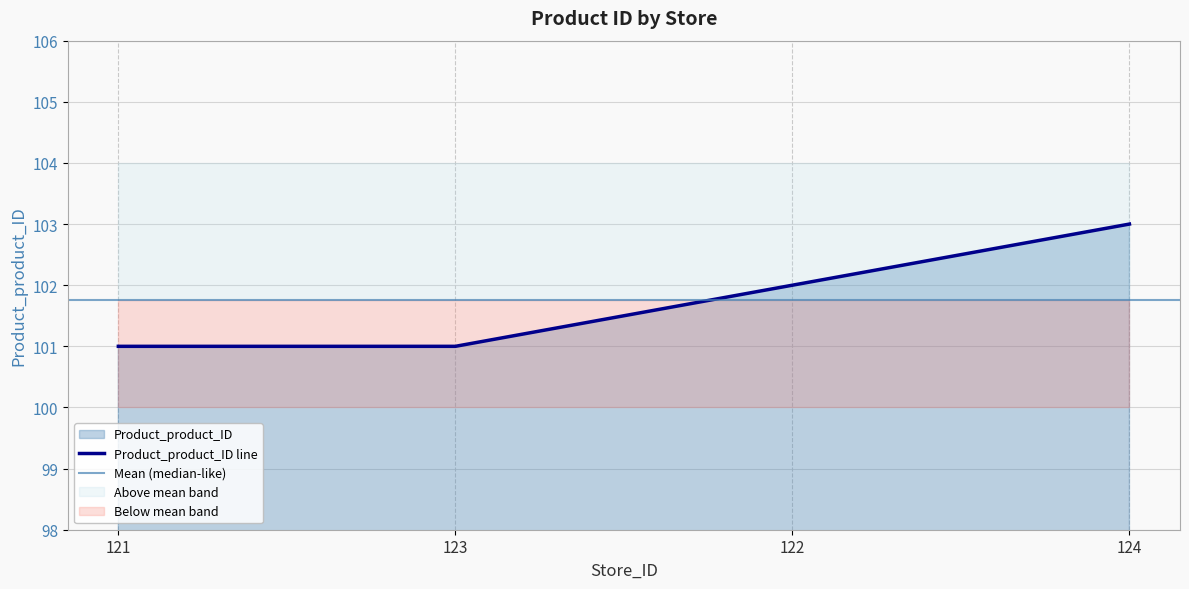

At which label is the value closest to 102?

122